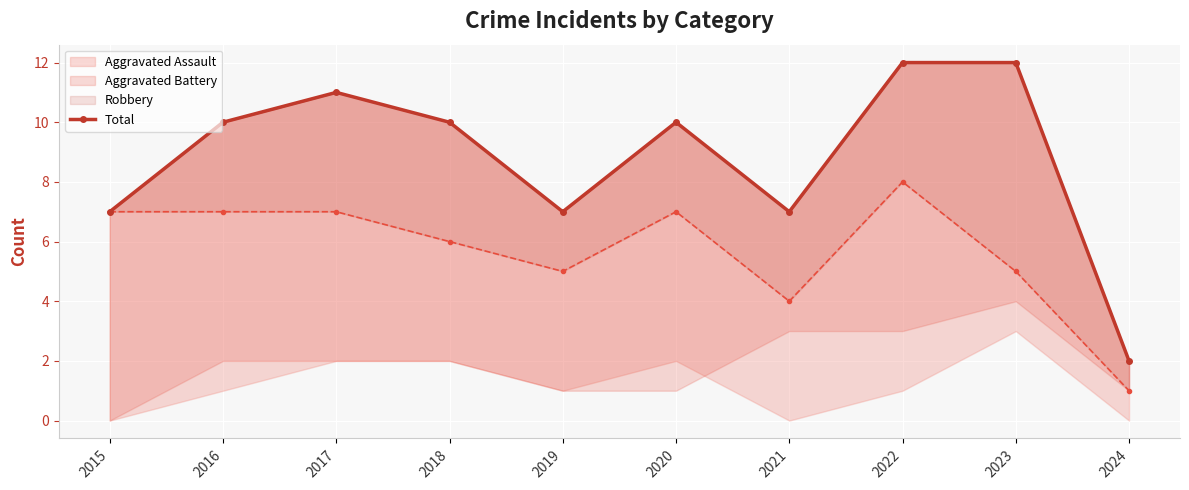

Which has a higher value, 2020 or 2016?

2020